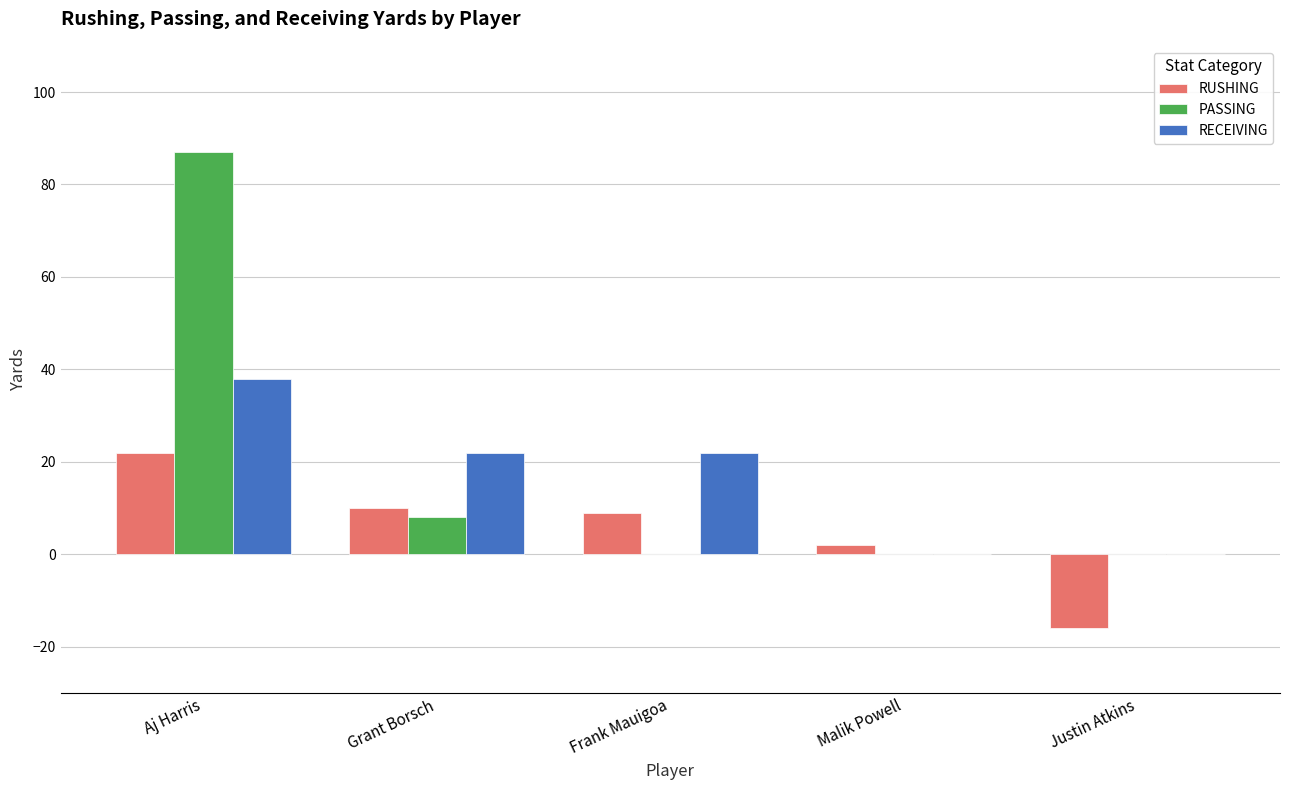

The value of PASSING at Aj Harris is 87. True or false?

True